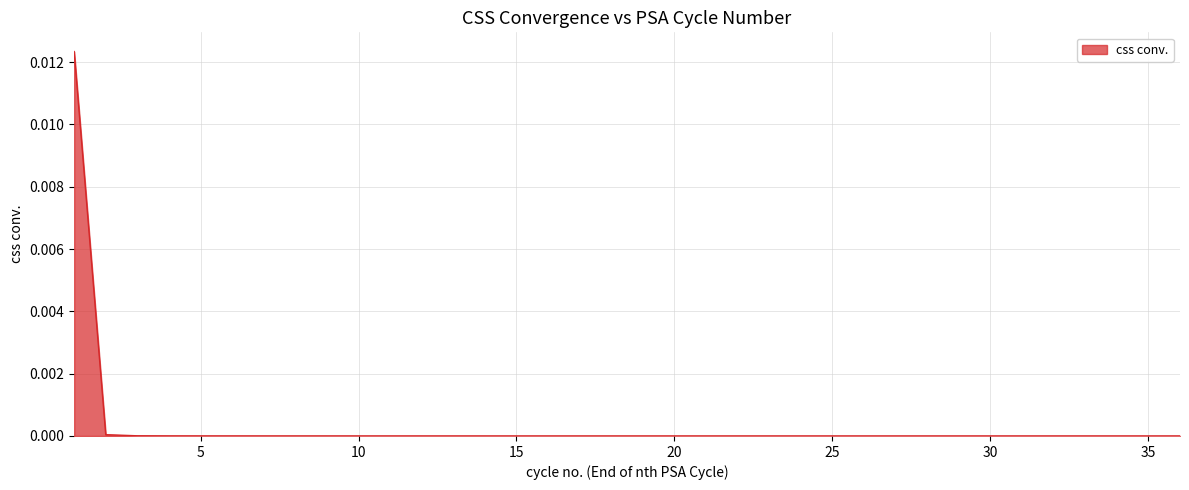

How many lines are shown in the chart?

1